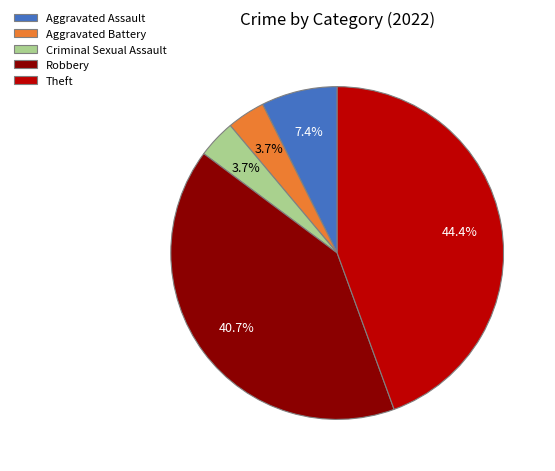

Does any single category account for the majority?

No